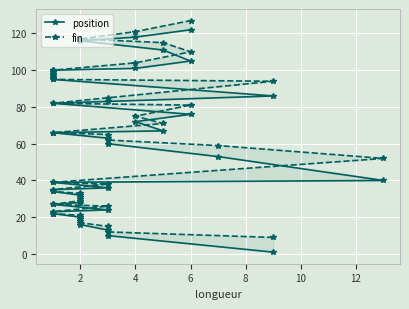

What is the sum of all fin values?

2501